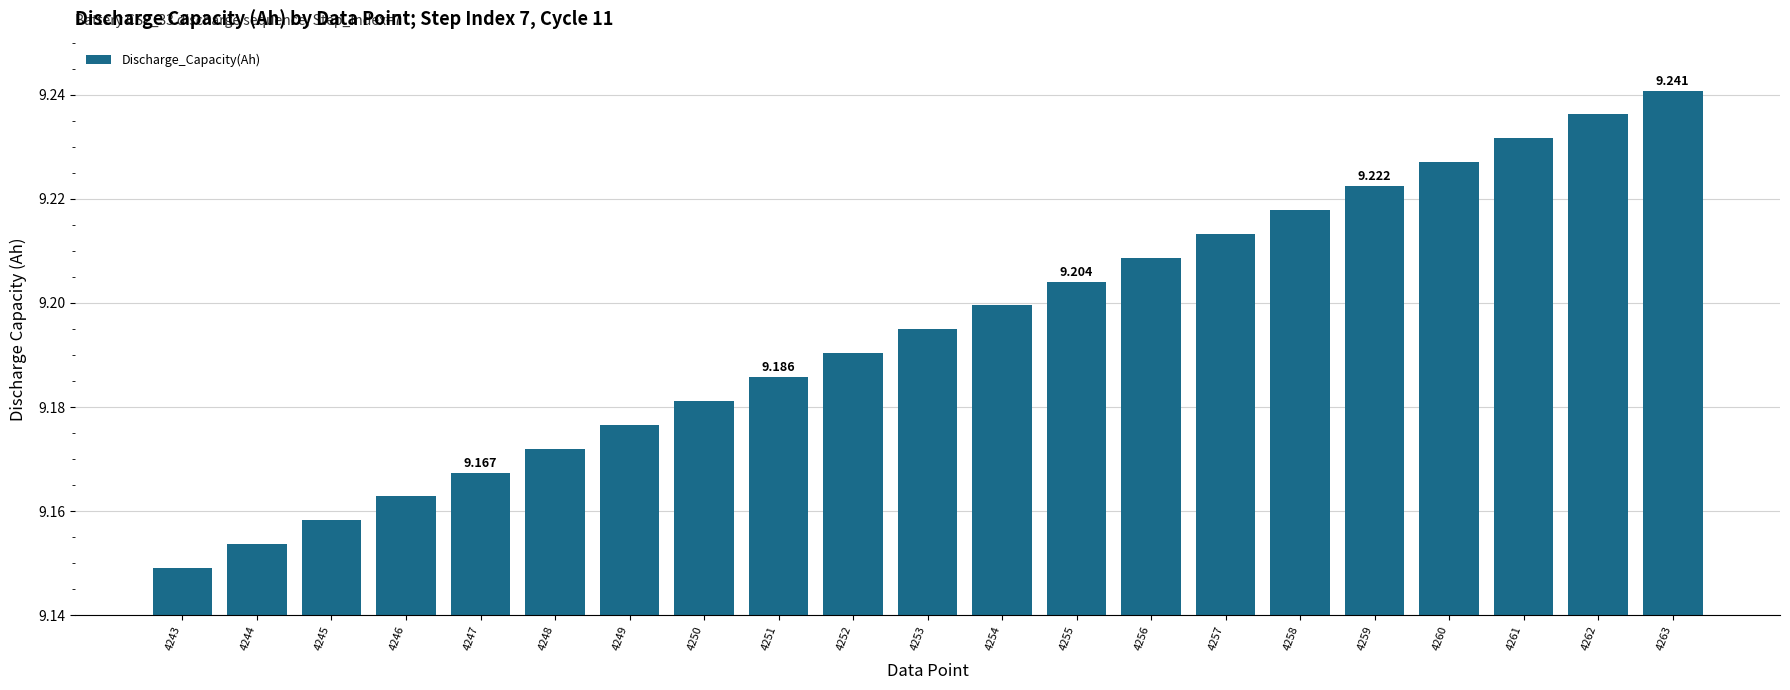

Rank the categories by value from highest to lowest.

4263, 4262, 4261, 4260, 4259, 4258, 4257, 4256, 4255, 4254, 4253, 4252, 4251, 4250, 4249, 4248, 4247, 4246, 4245, 4244, 4243